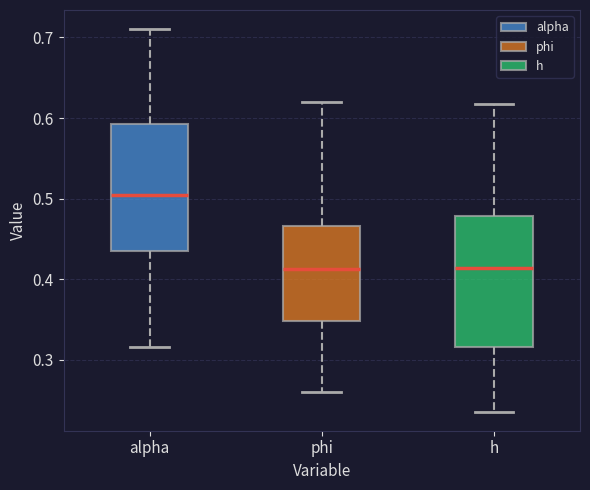

Where does the median line of the box for alpha sit on the y-axis? The values are not printed on the chart, so give them approximately, as read against the axis.

0.50